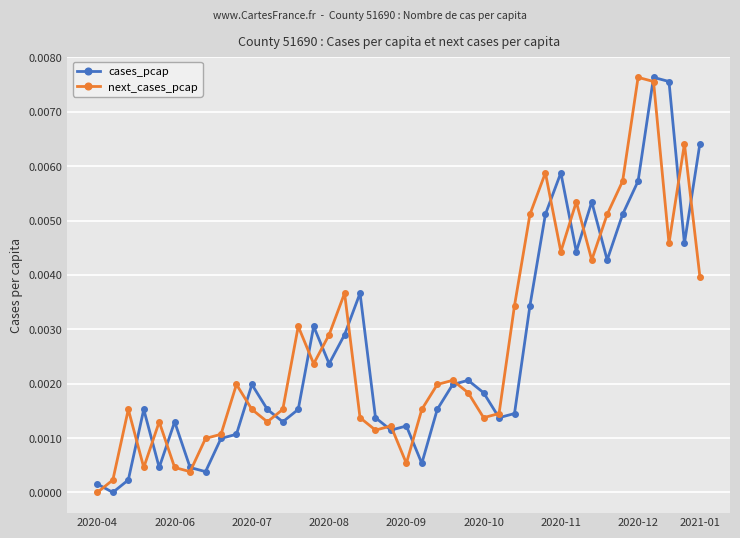

How many values in cases_pcap are above zero?

39